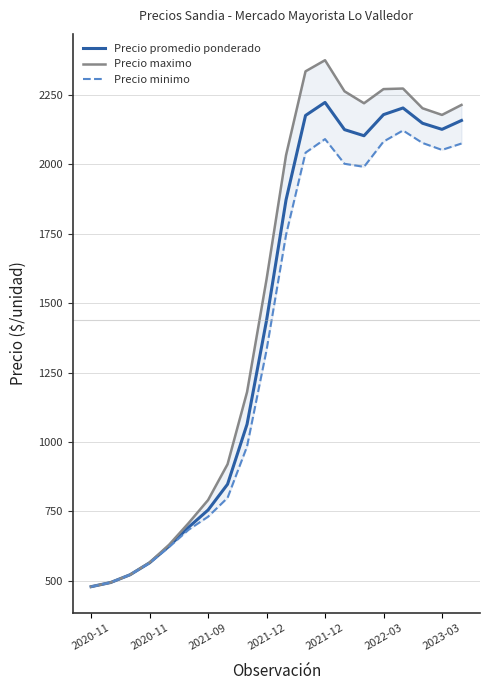

Where is the first local maximum for Precio promedio ponderado?

2021-12